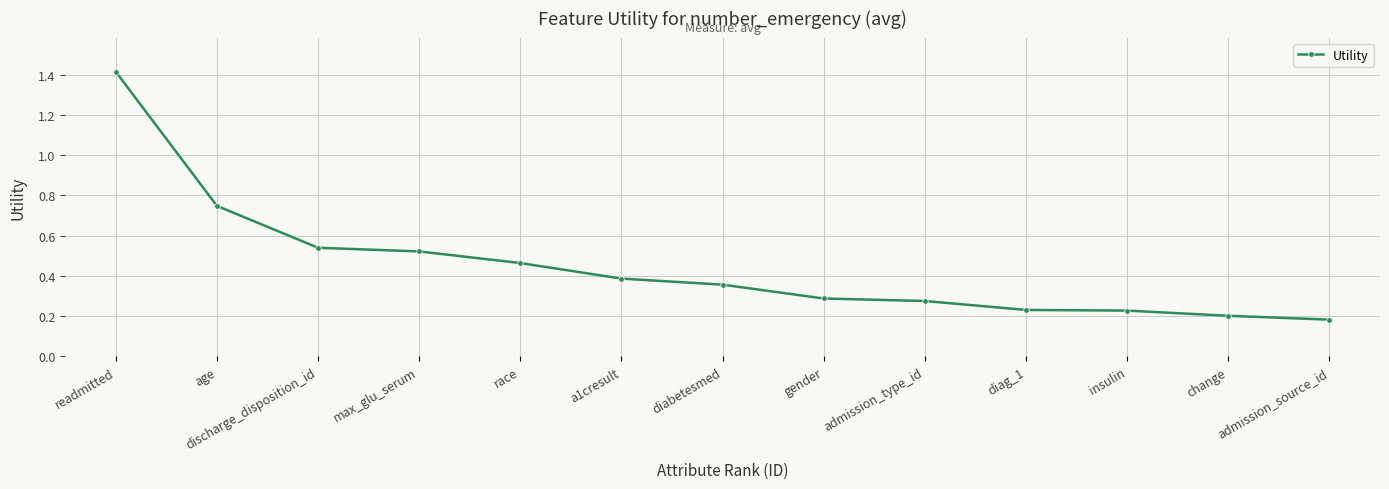

What is the sum of all values?

5.8